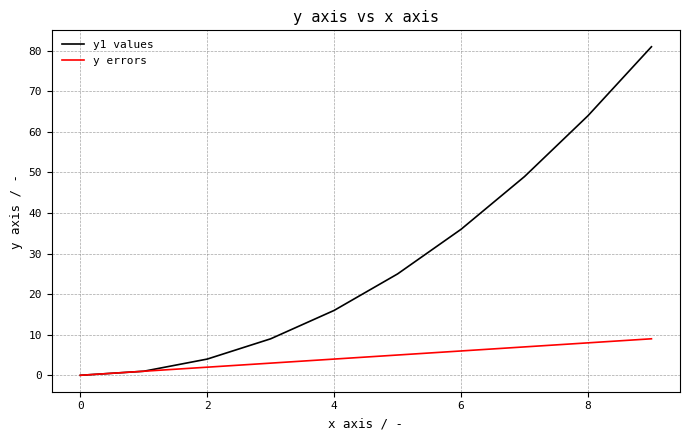

Rank the series by their maximum value, from highest to lowest.

y1 values, y errors